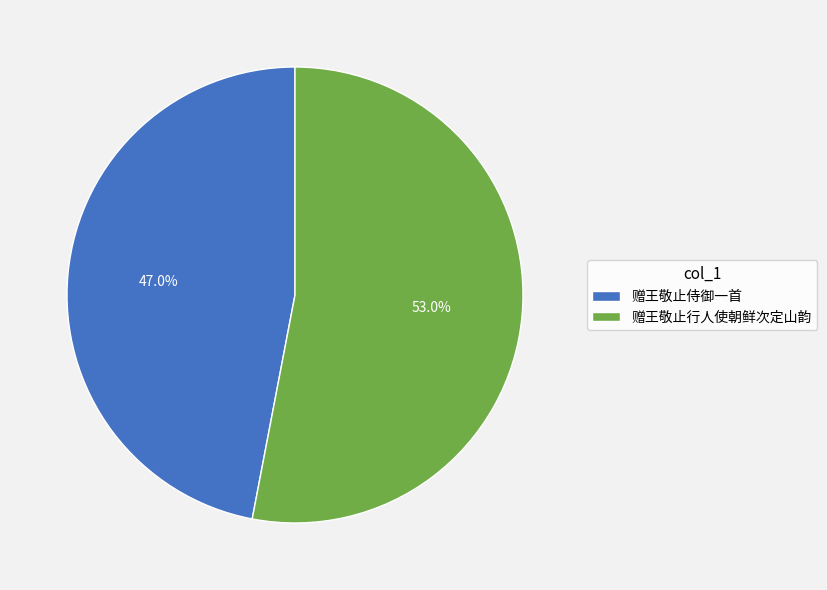

Is there a majority slice in this chart?

Yes